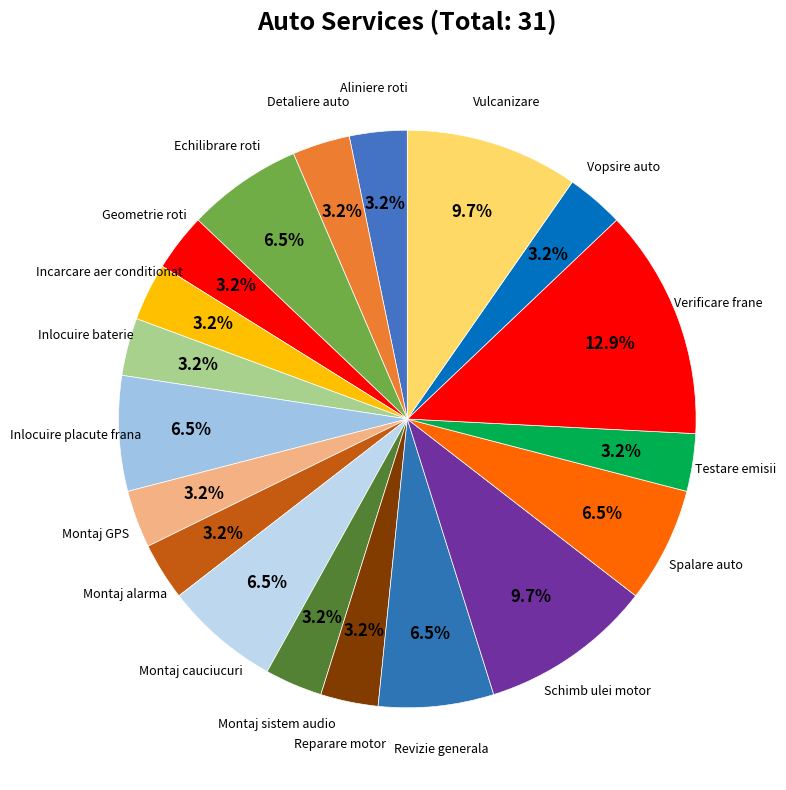

How many segments does this pie chart have?

19